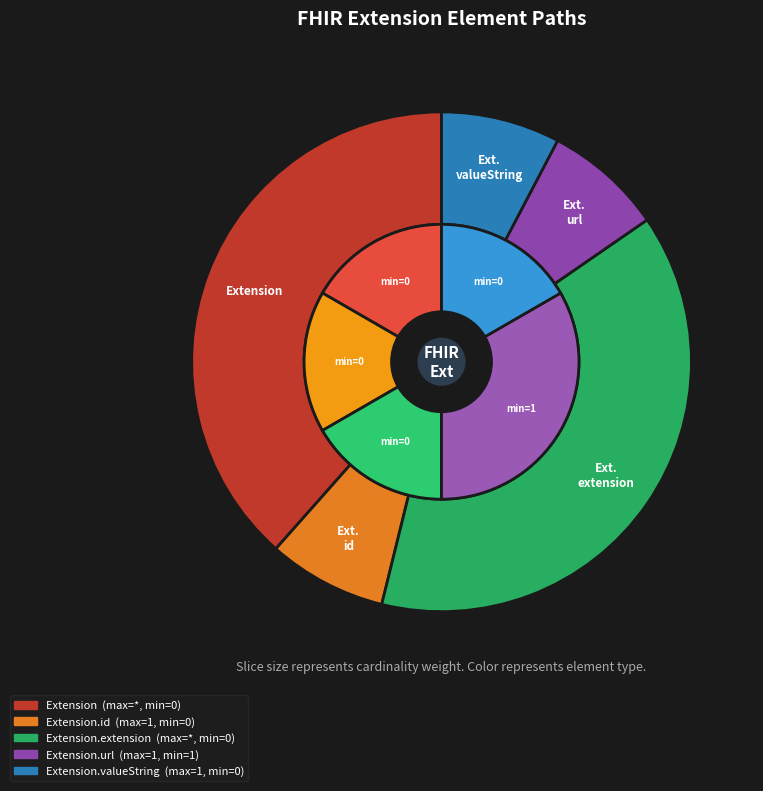

The Extension.extension slice represents 55% of the pie. True or false?

False